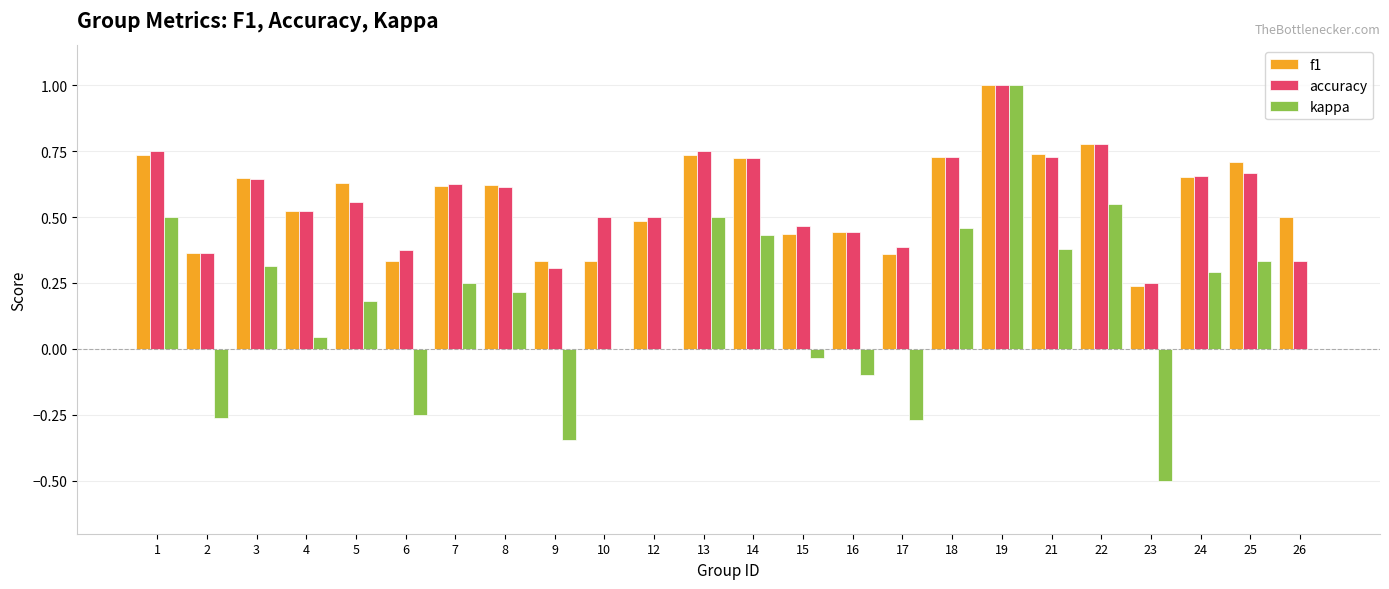

The value of accuracy at 10 is 0.5. True or false?

True